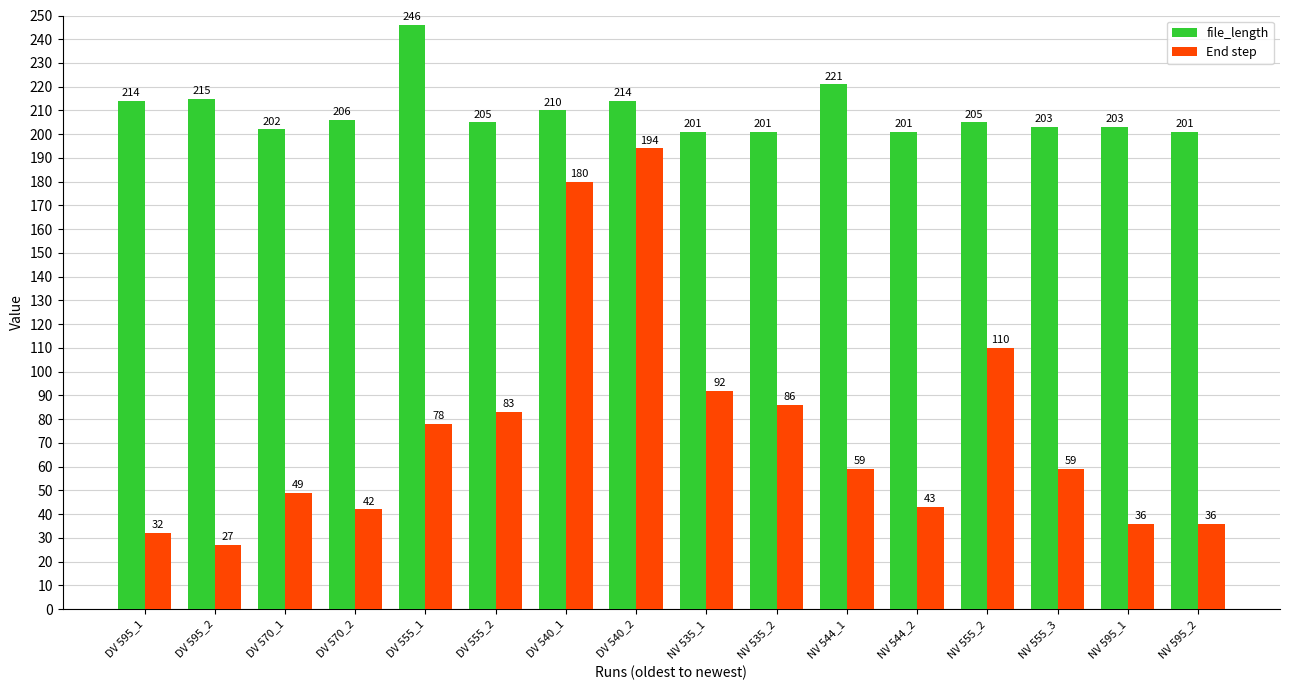

What is the minimum value for file_length?

201